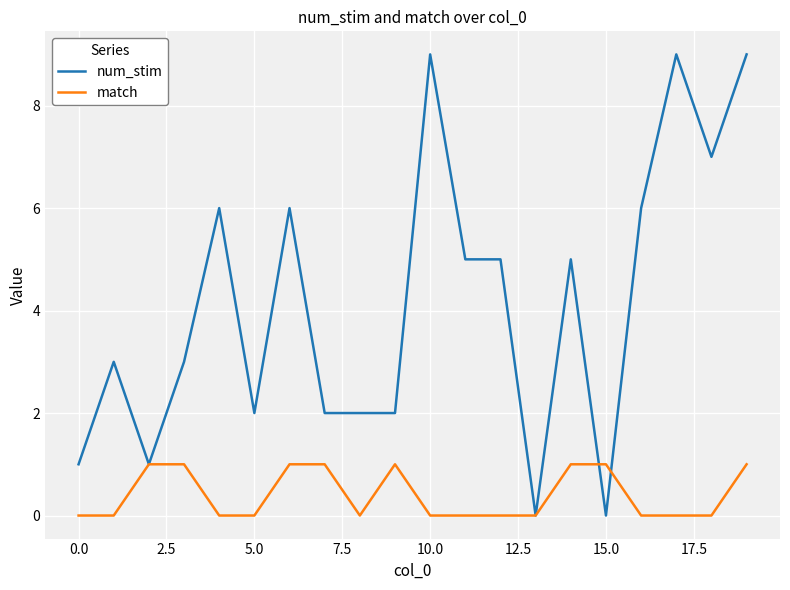

List the series in order of their overall mean, highest first.

num_stim, match